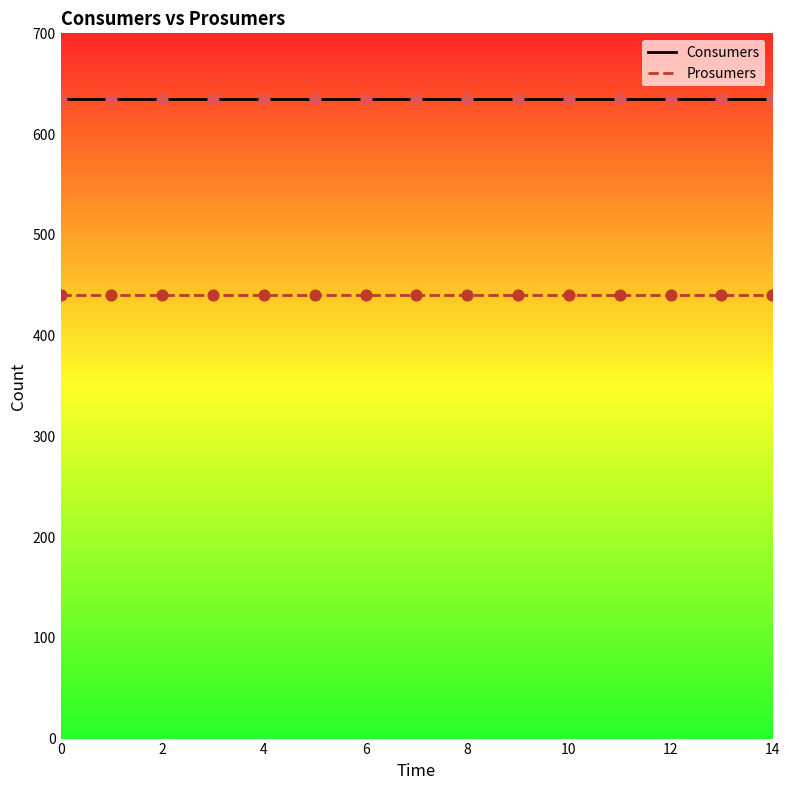

What are all the series names shown in the legend?

Consumers, Prosumers